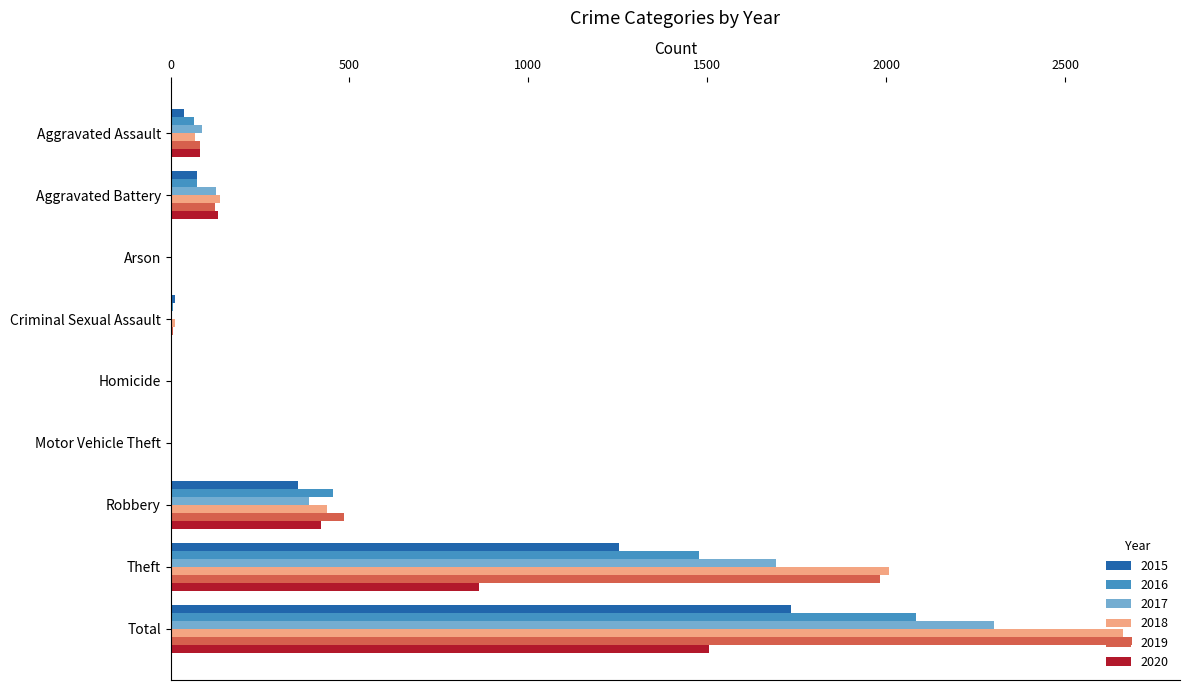

What is the average value of the 2017 series?

511